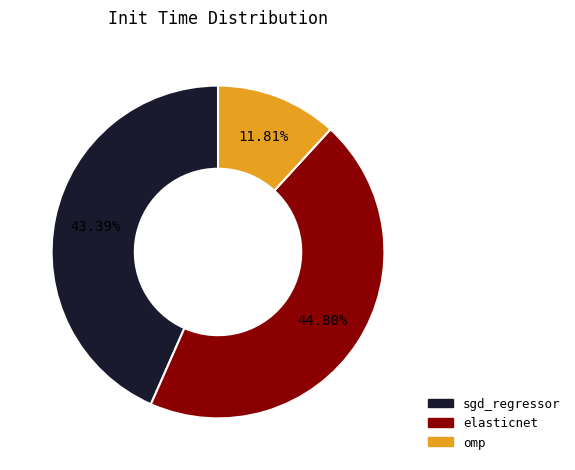

Is it true that sgd_regressor is 52% of the pie?

False